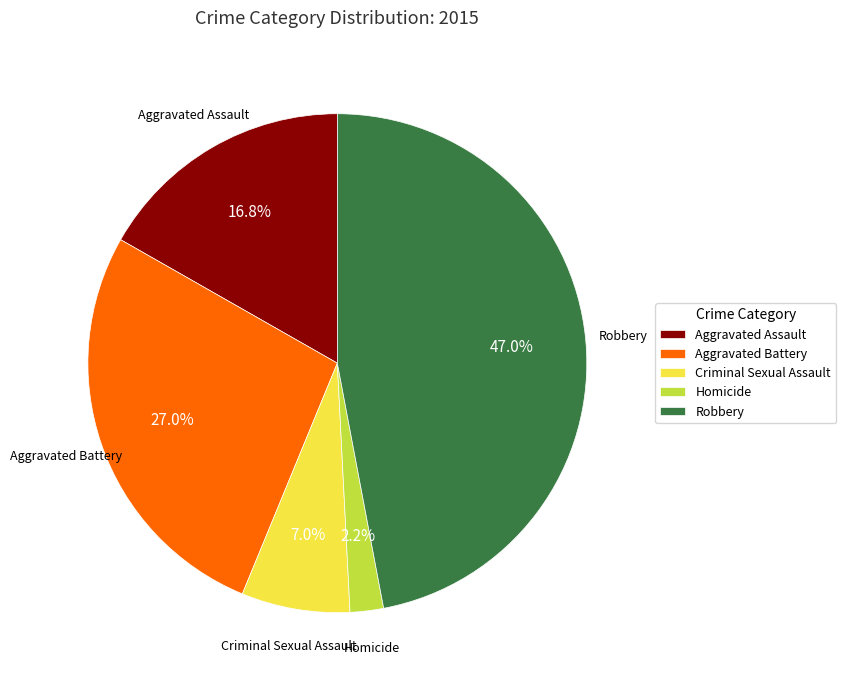

What percentage is the Homicide slice, to the nearest percent?

2%